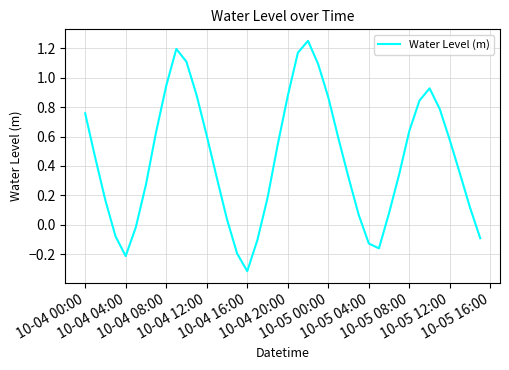

What is the smallest value displayed?

-0.3